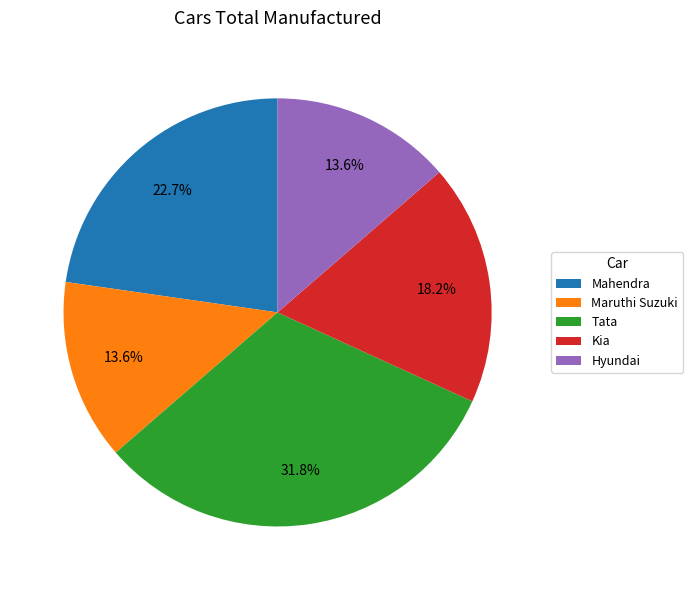

To the nearest percent, what is the difference between the Kia and Maruthi Suzuki slice percentages?

5%